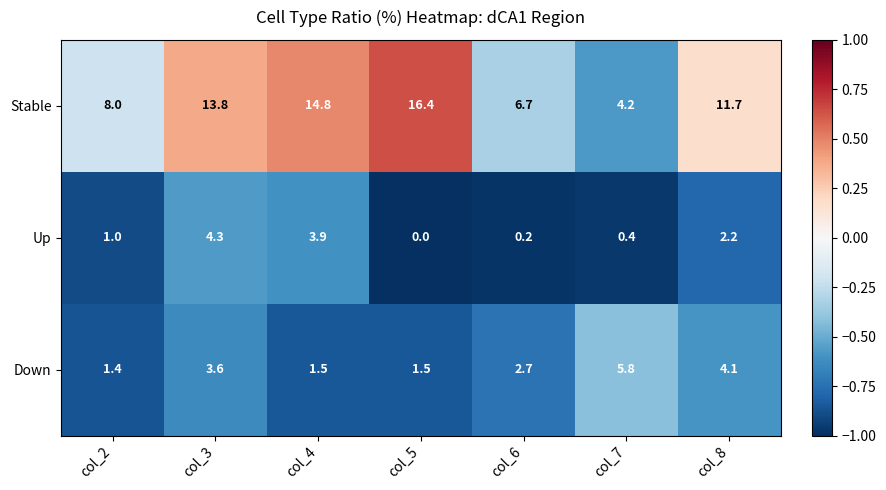

How many data points does each series have?

7